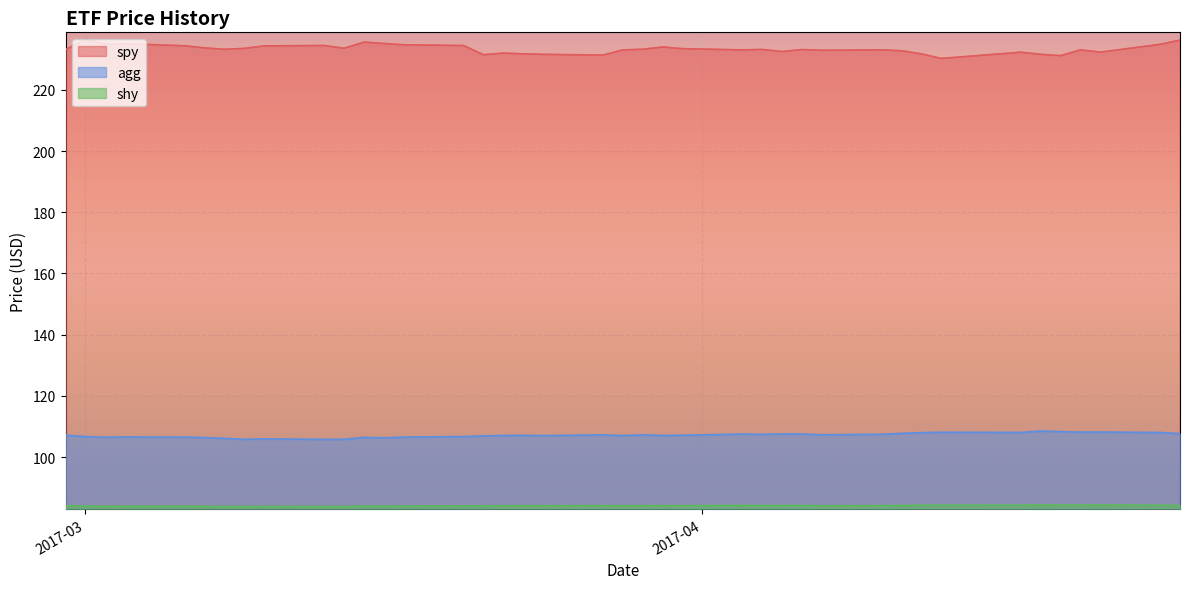

List the series in order of their overall mean, highest first.

spy, agg, shy